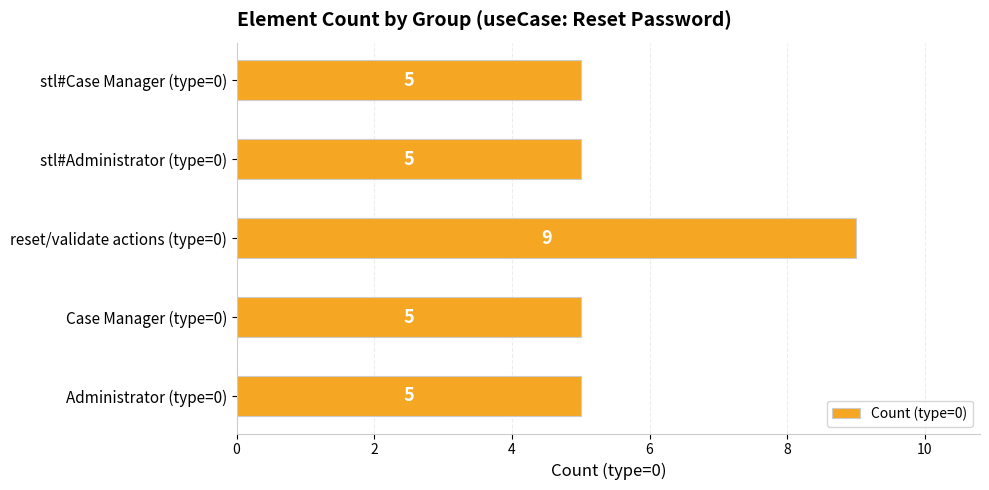

Reading bottom to top, what are all the values shown in this chart?

5	5	9	5	5